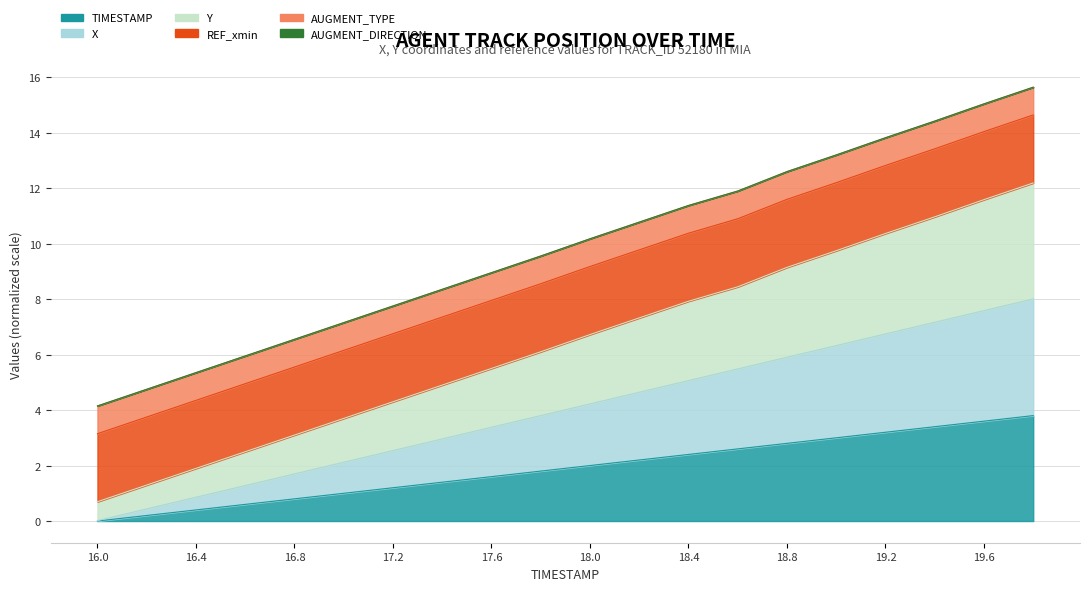

Which category has the highest value in the Y series?

19.8